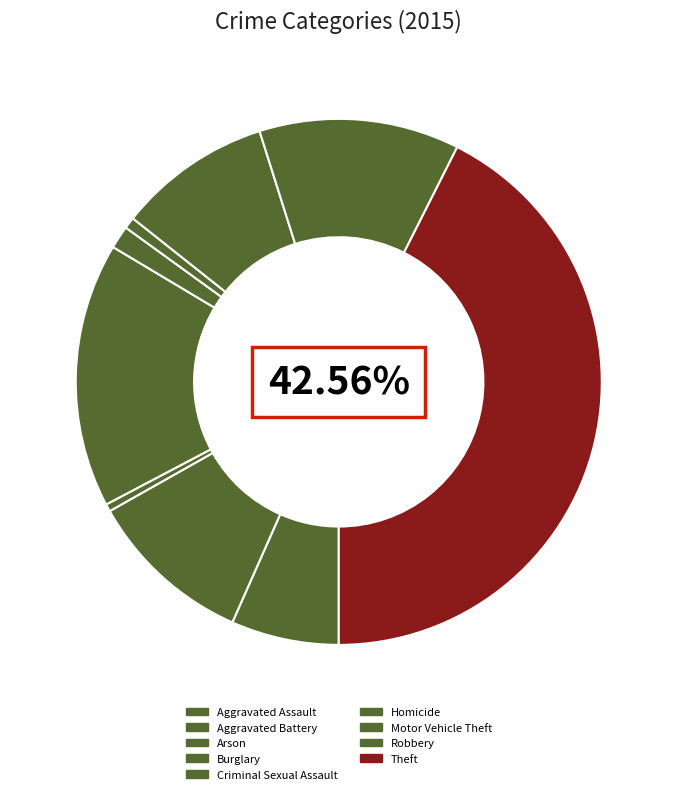

Rank the categories by value from highest to lowest.

Theft, Burglary, Robbery, Aggravated Battery, Motor Vehicle Theft, Aggravated Assault, Criminal Sexual Assault, Homicide, Arson